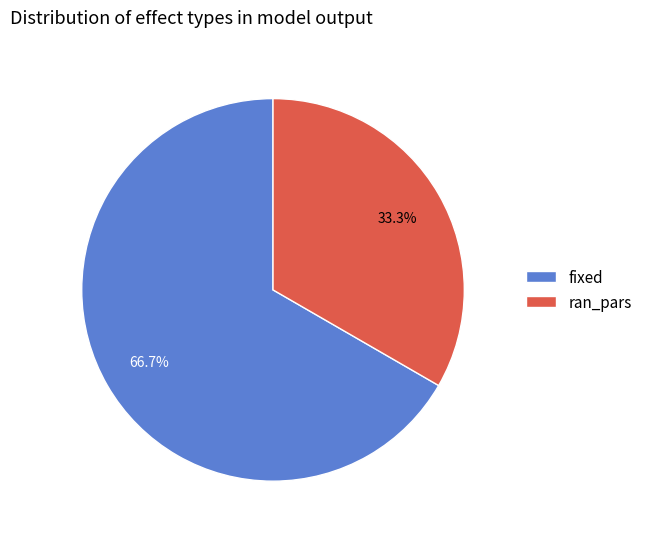

To the nearest percent, what portion does ran_pars represent?

33%